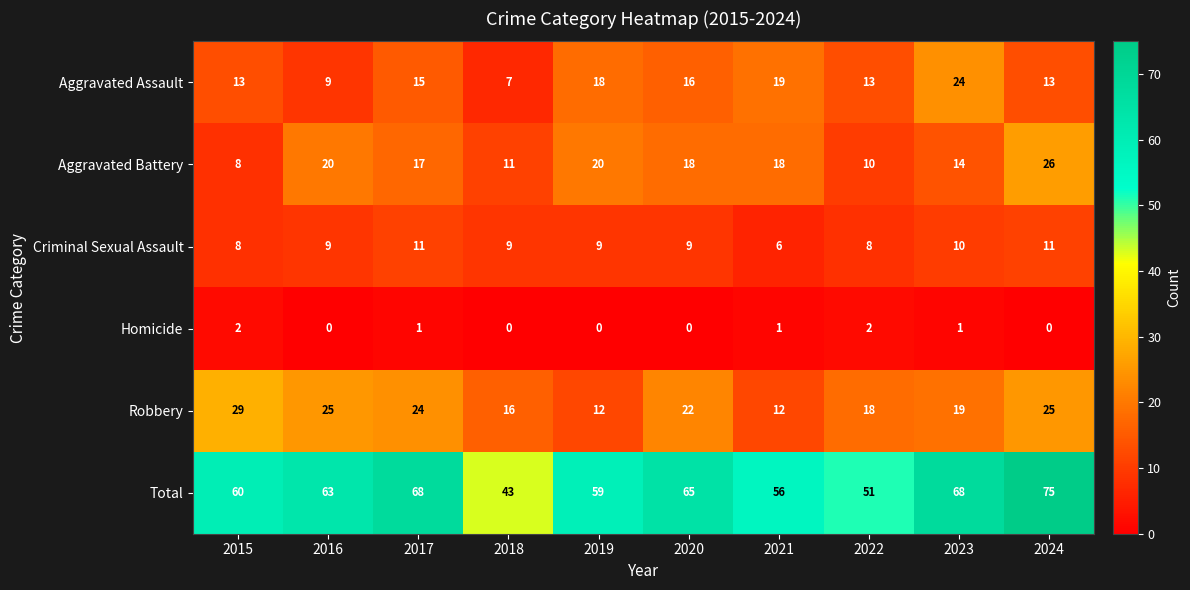

True or false: Criminal Sexual Assault has a value of 4 at 2022.

False